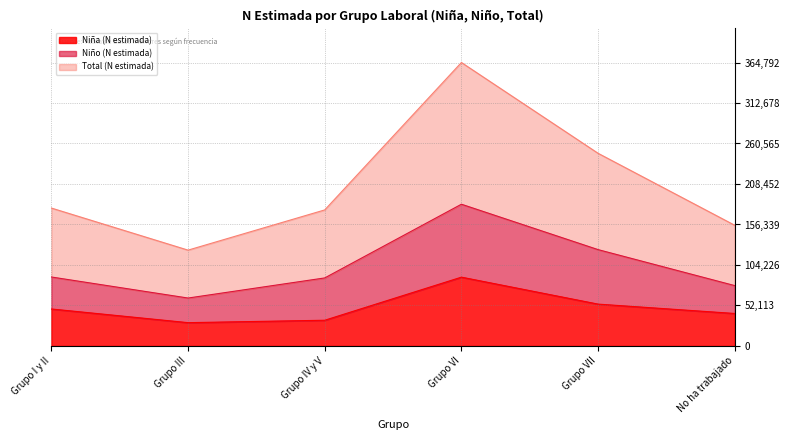

What is the maximum value for Niña (N estimada)?

88537